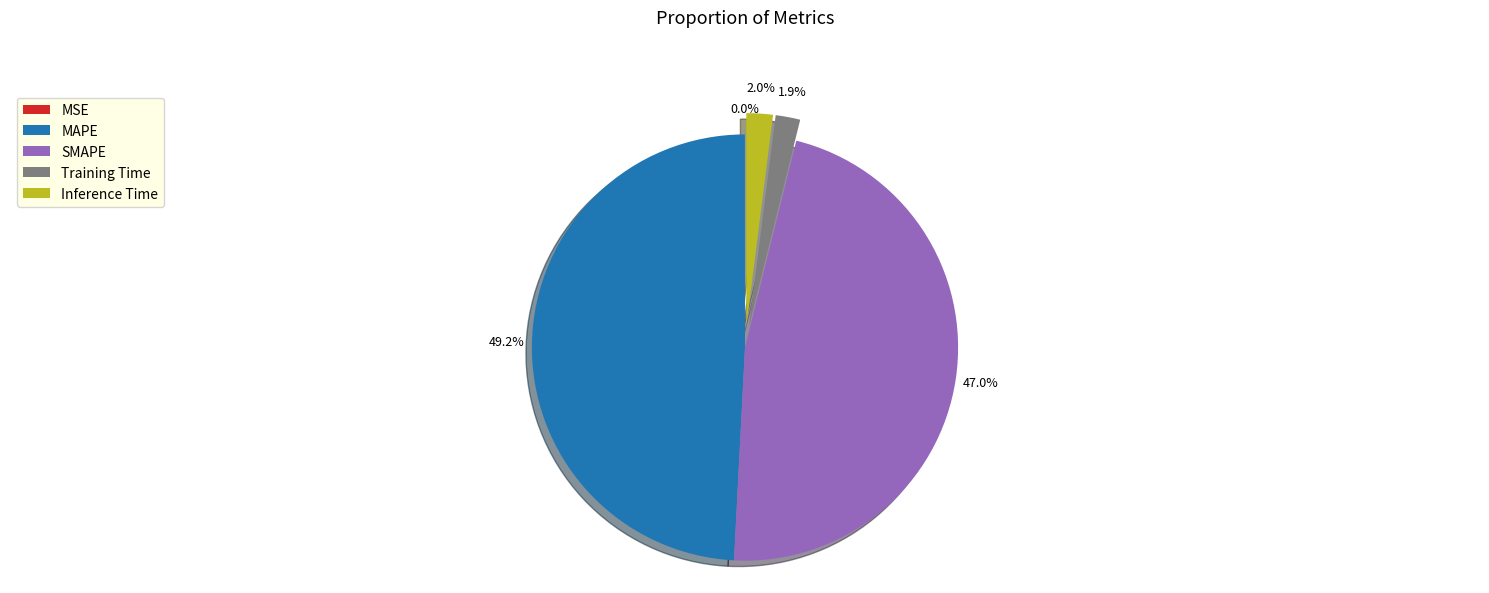

Is there any slice that represents more than half of the pie?

No